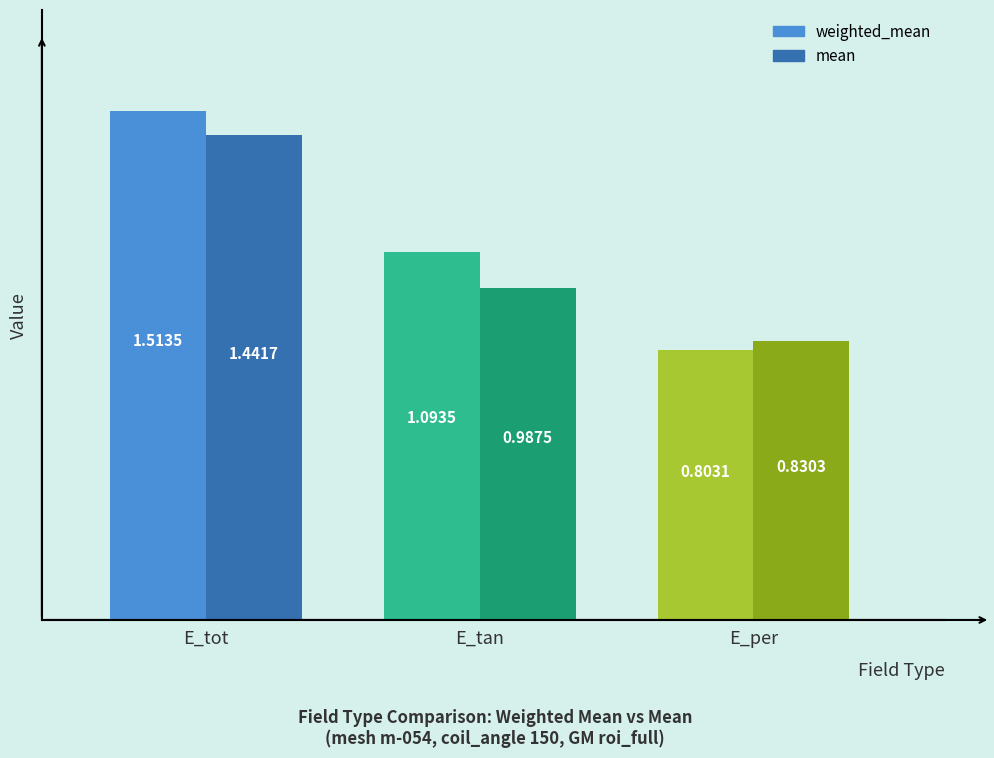

How many bars are there in total?

6